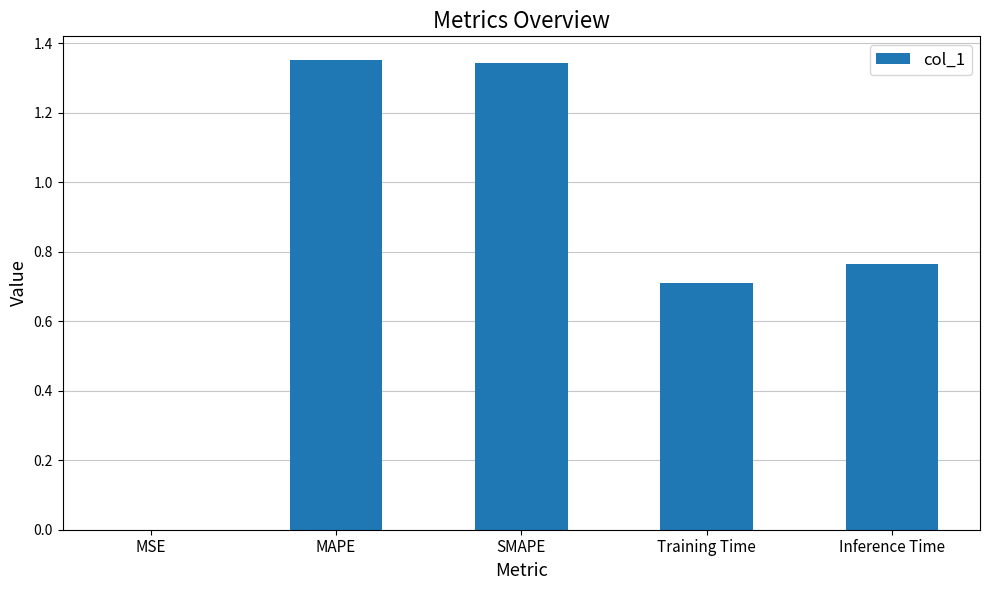

What is the change in value from SMAPE to Inference Time?

-0.6